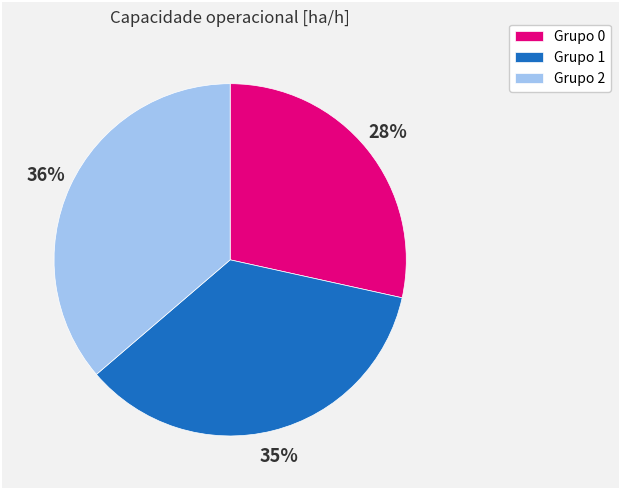

Combined, do Grupo 2 and Grupo 1 account for over 50%?

Yes